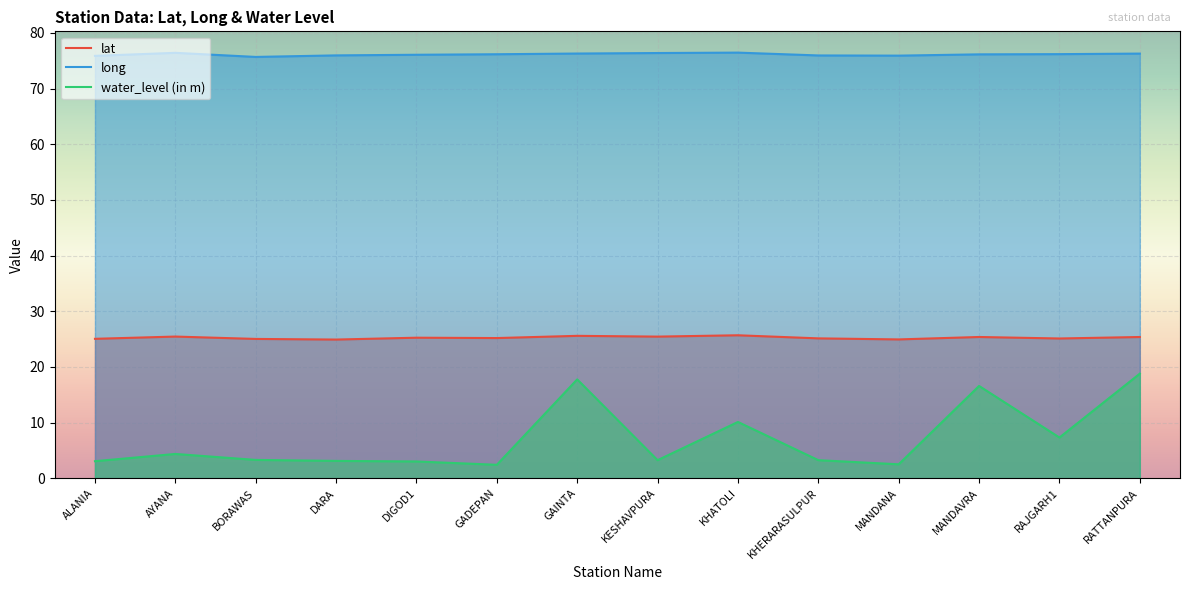

What is the label of the 14th point from the left?

RATTANPURA